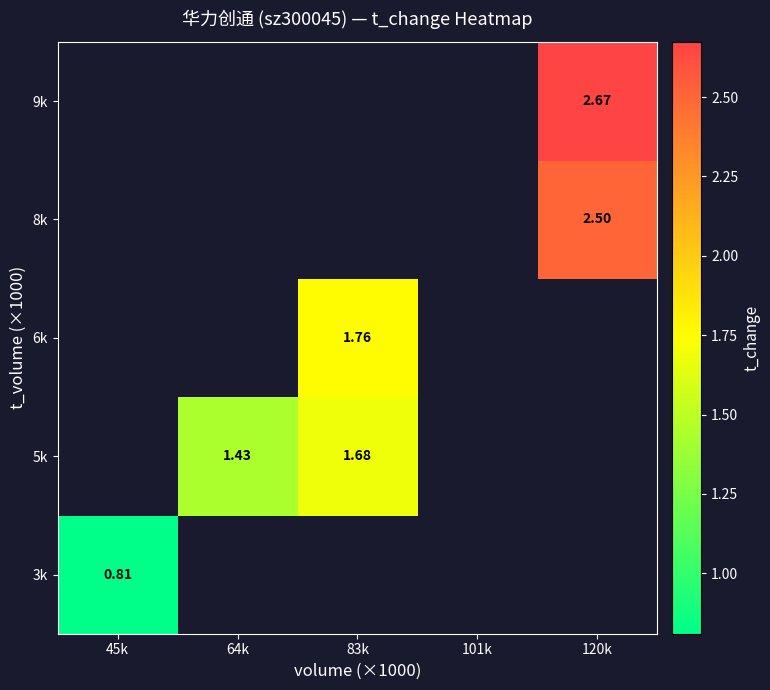

How many data points in 6k are above 1?

1